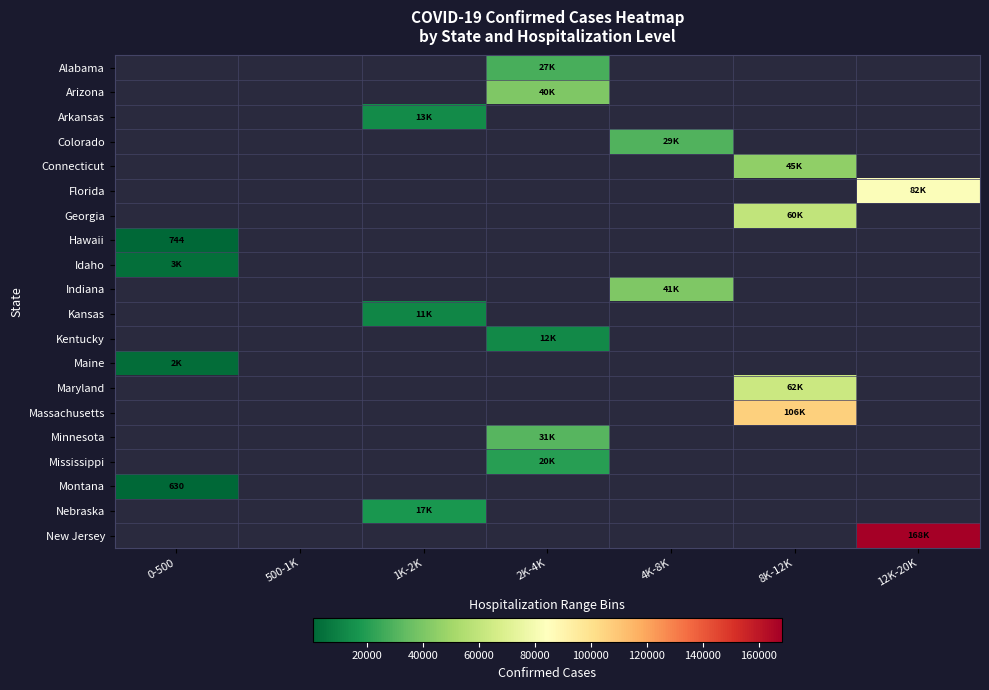

Which category has the lowest value across all series?

0-500